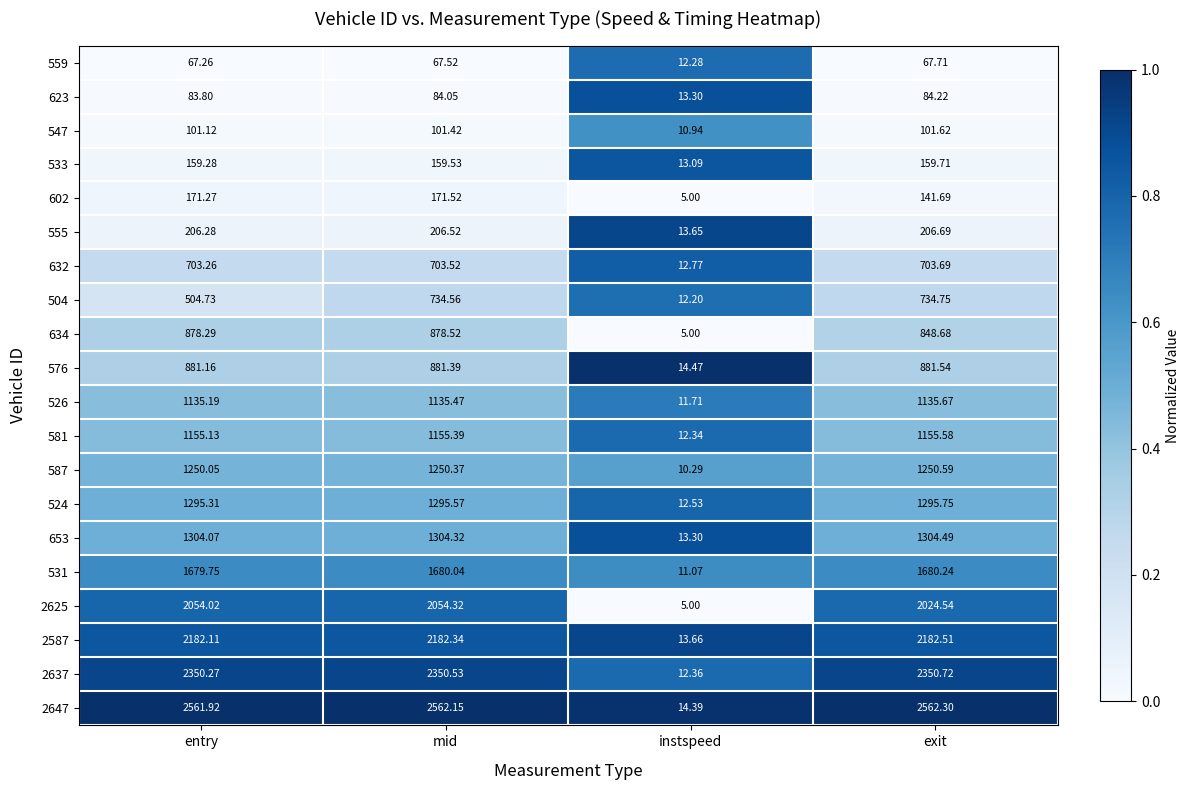

Rank the categories by 547 value from highest to lowest.

exit, mid, entry, instspeed